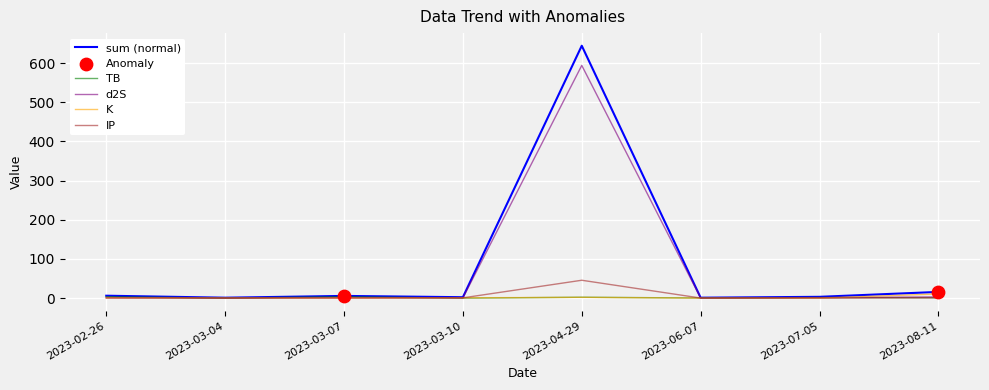

Which series has the largest total across all categories?

sum (normal)